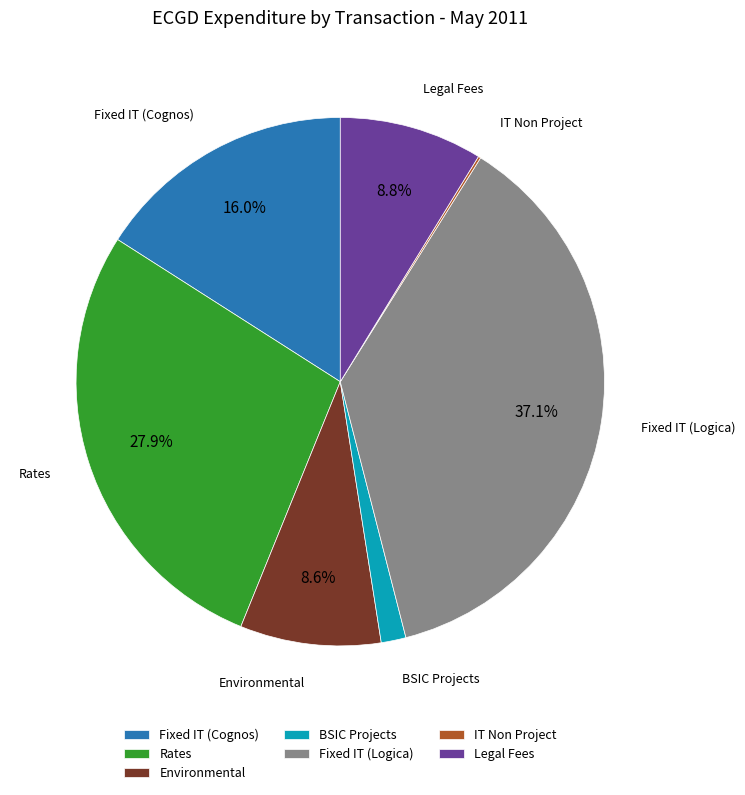

Which has a higher value, Legal Fees or Fixed IT (Cognos)?

Fixed IT (Cognos)